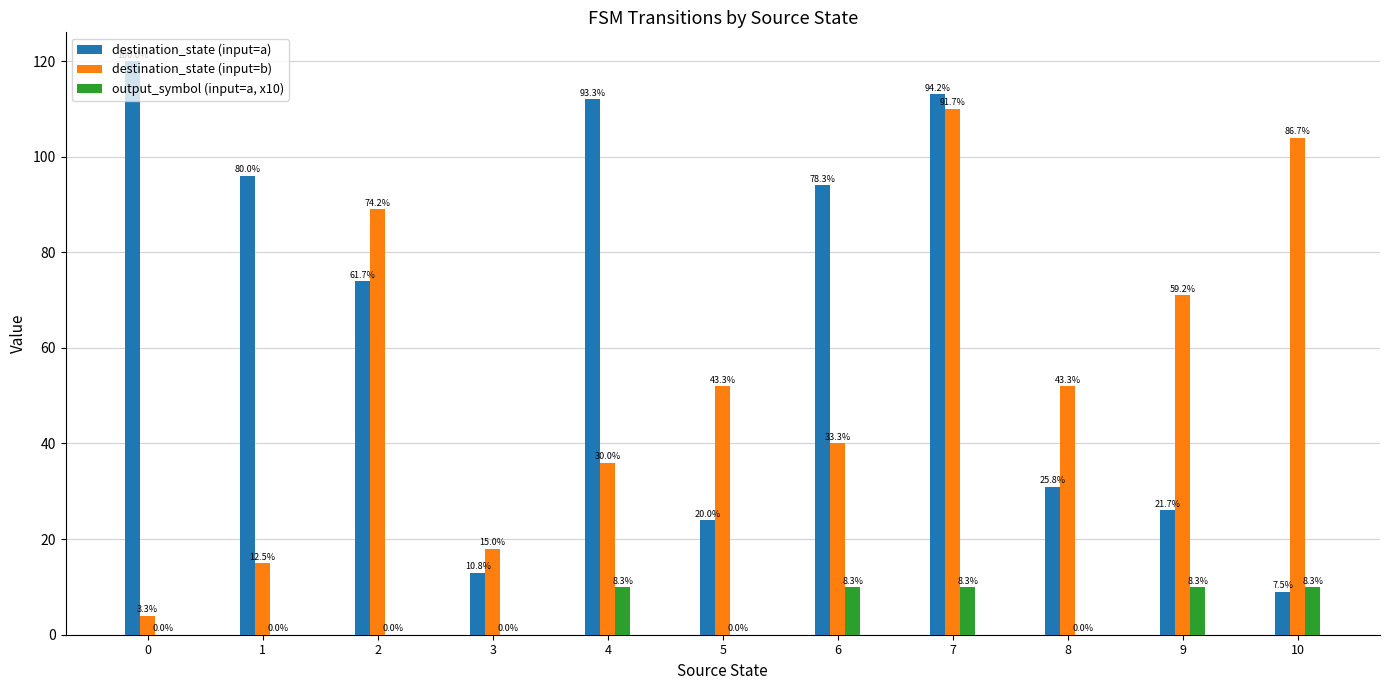

What is the sum of the destination_state (input=a) values at 6 and 2?

168